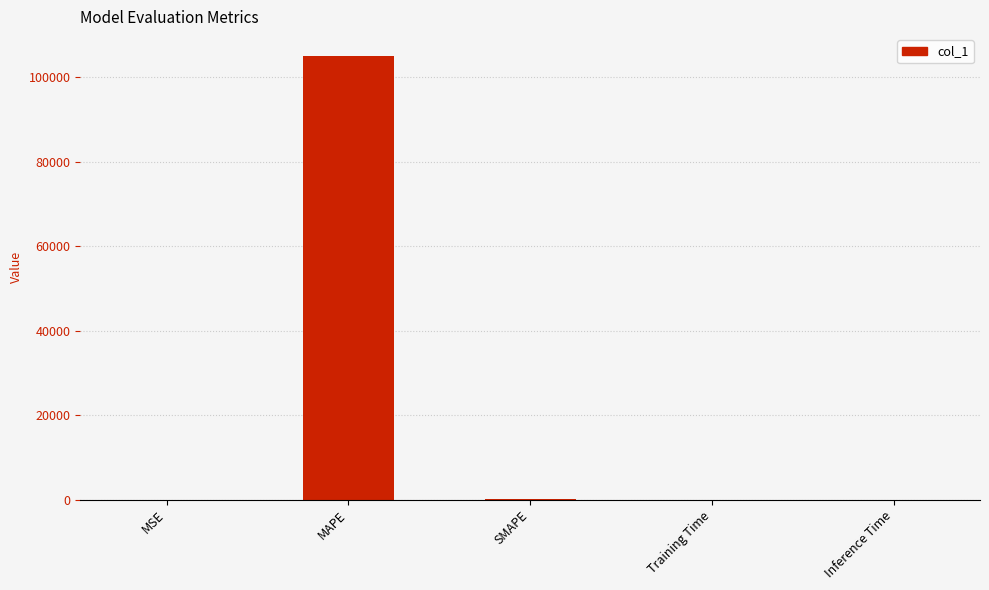

True or false: the data shows 0.0 at Inference Time.

True